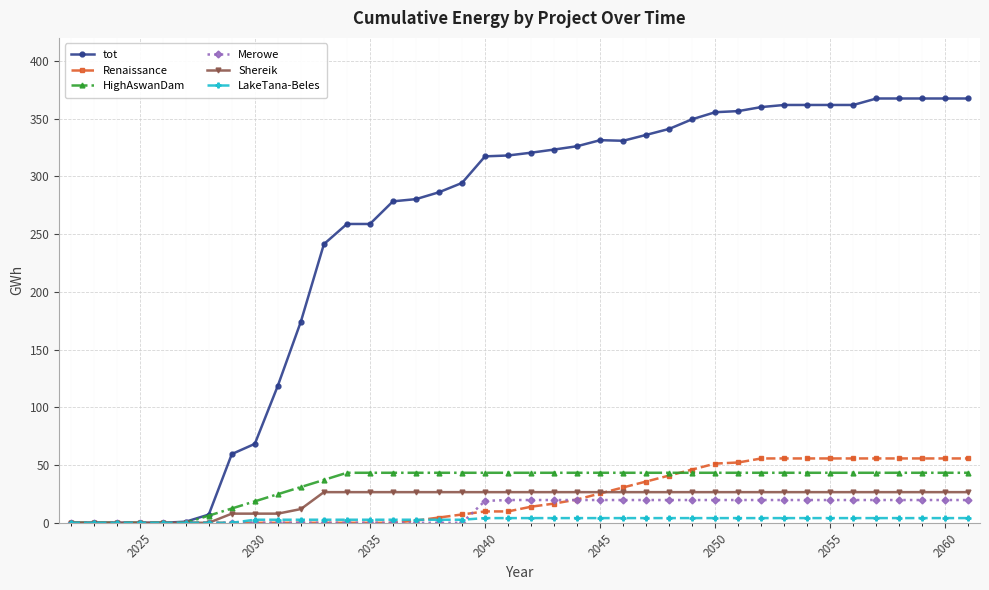

Which series has the largest range (max minus min)?

tot